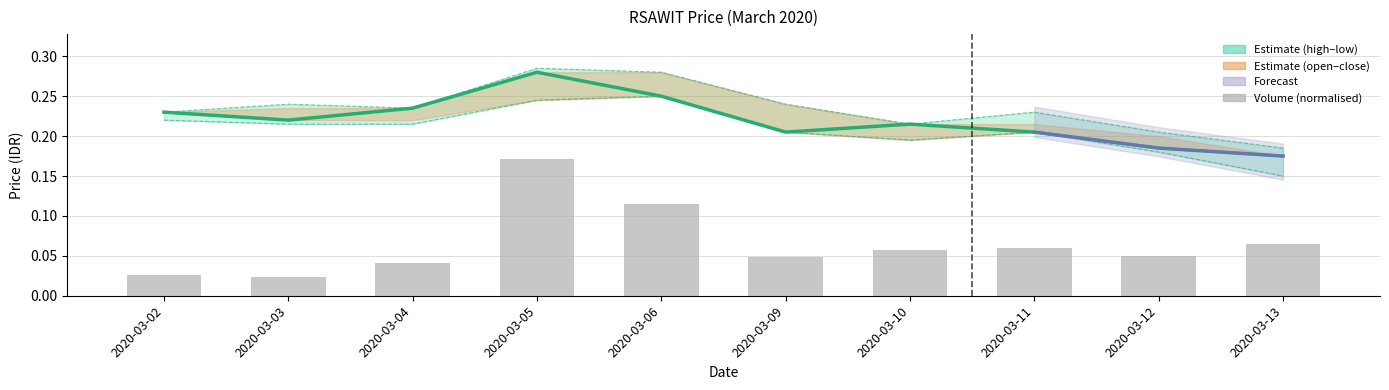

Which has a higher value, 2020-03-02 or 2020-03-05?

2020-03-05